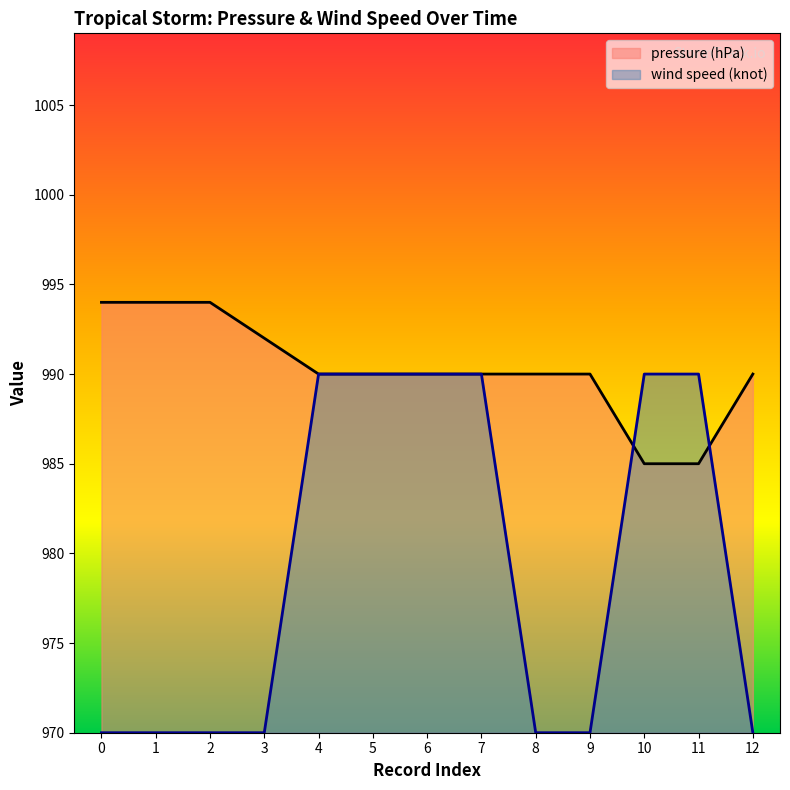

How many values in the pressure (hPa) series are below 990?

2